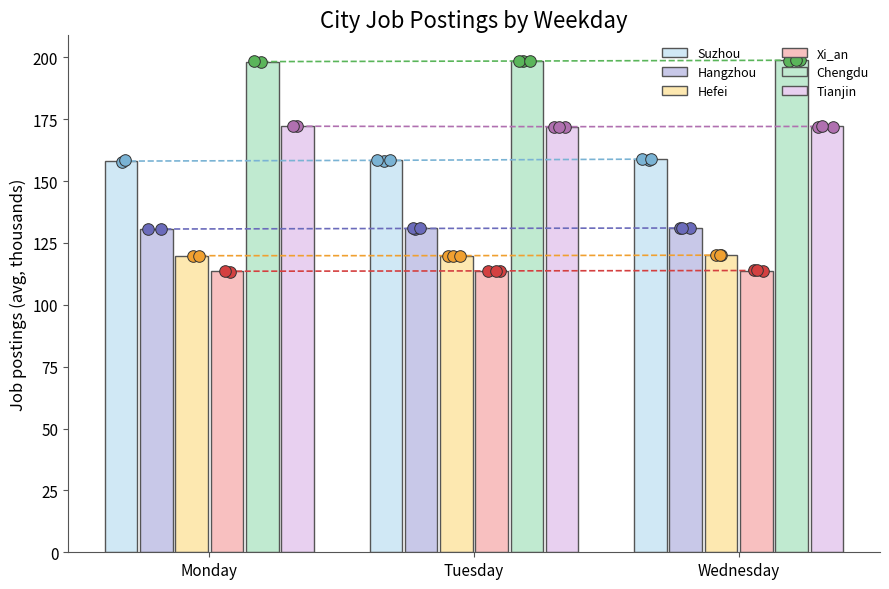

Which series has the widest spread of Y values?

Suzhou